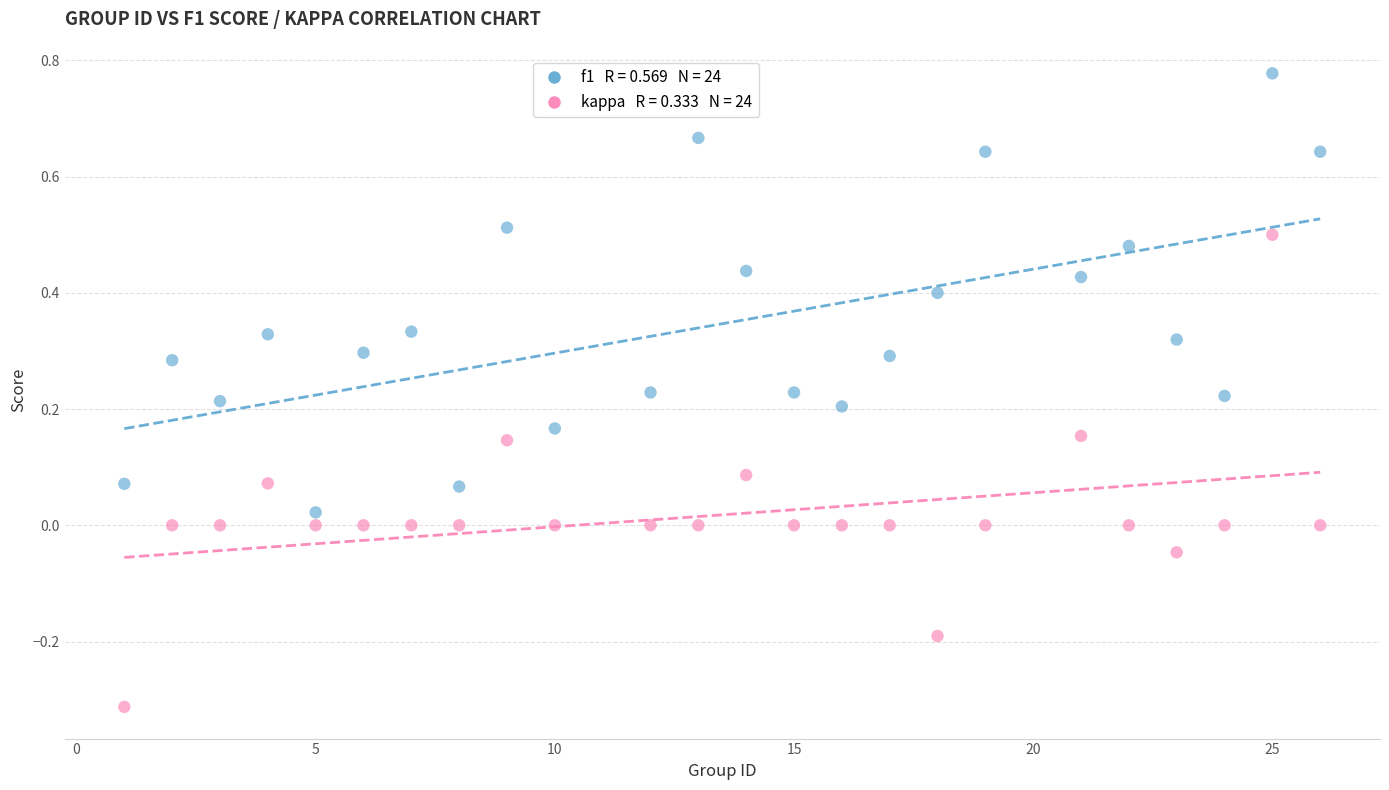

Across all data points, what is the range of X values (max minus min)?

25.0